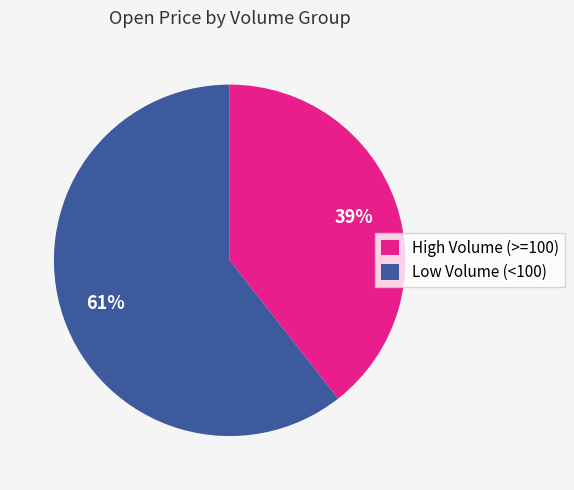

Is there a majority slice in this chart?

Yes